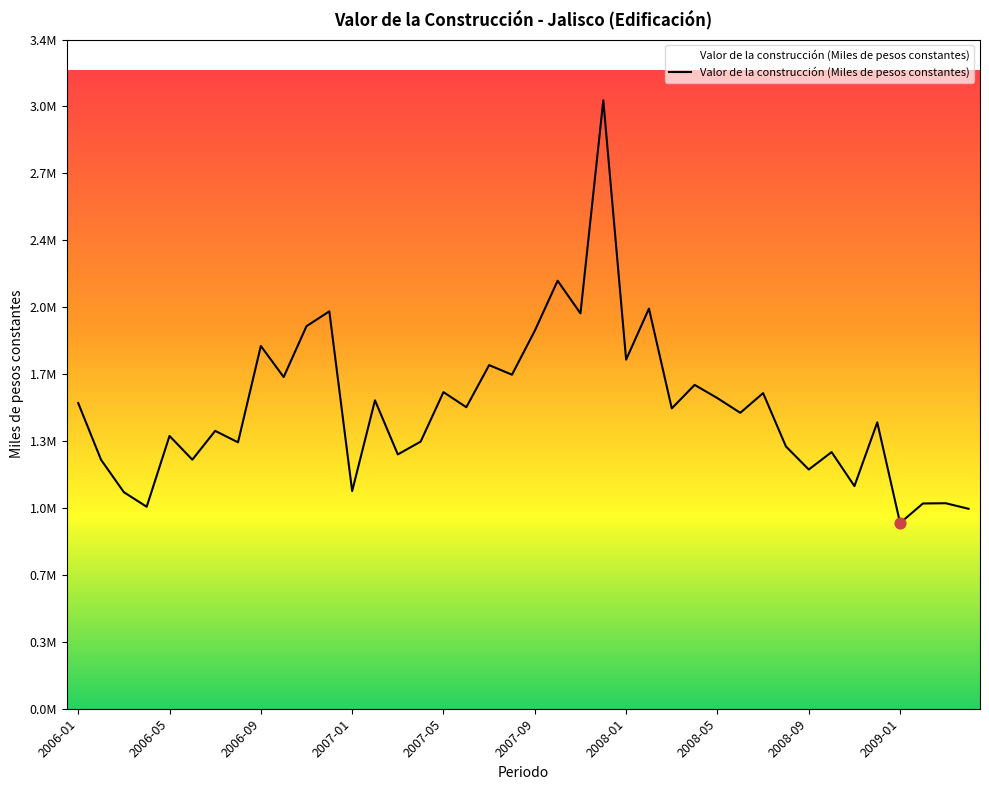

Does the chart have visible grid lines?

No